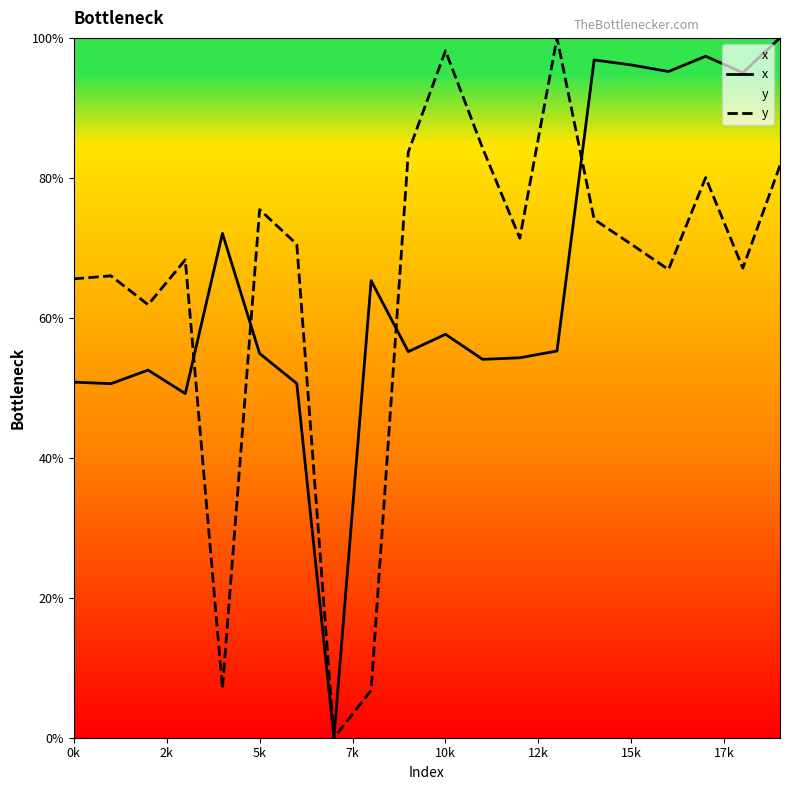

The value of y at 15k is 70.5. True or false?

True